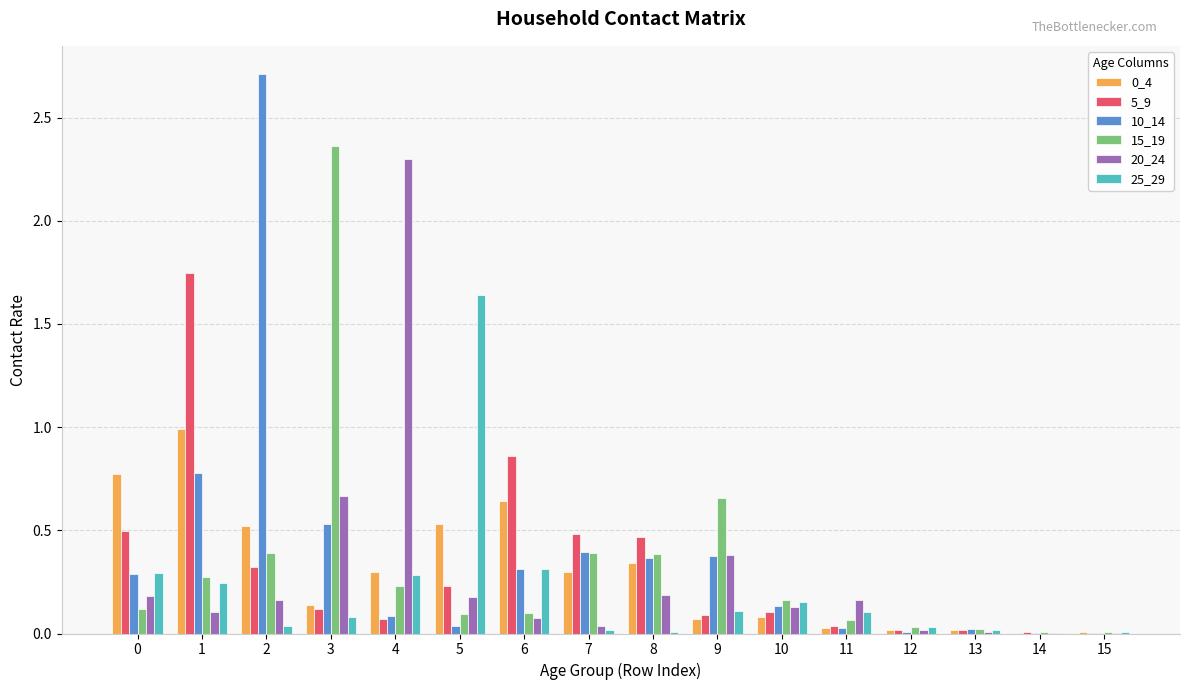

What is the total value across all series at 0?

2.1